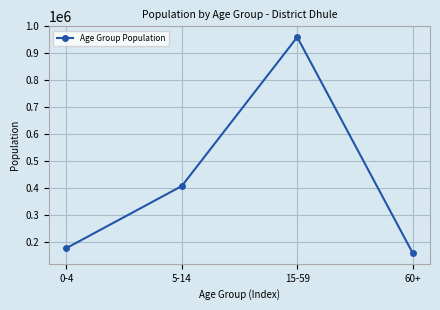

What is the change in value from 0-4 to 60+?

-17922